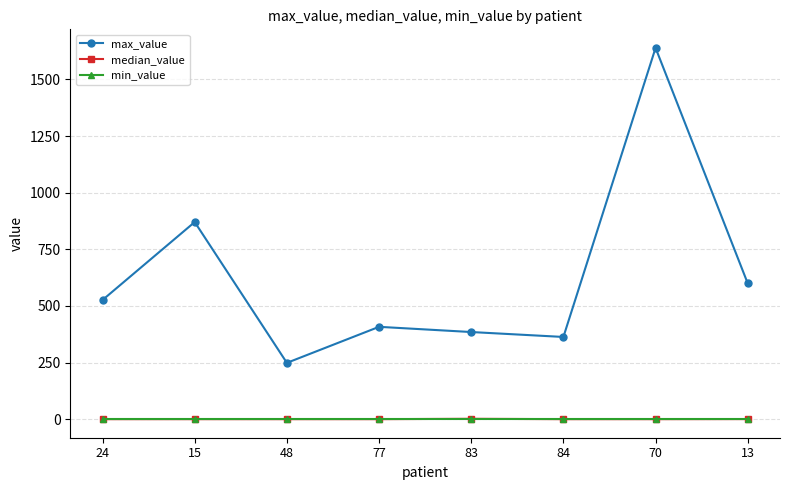

How many lines are shown in the chart?

3